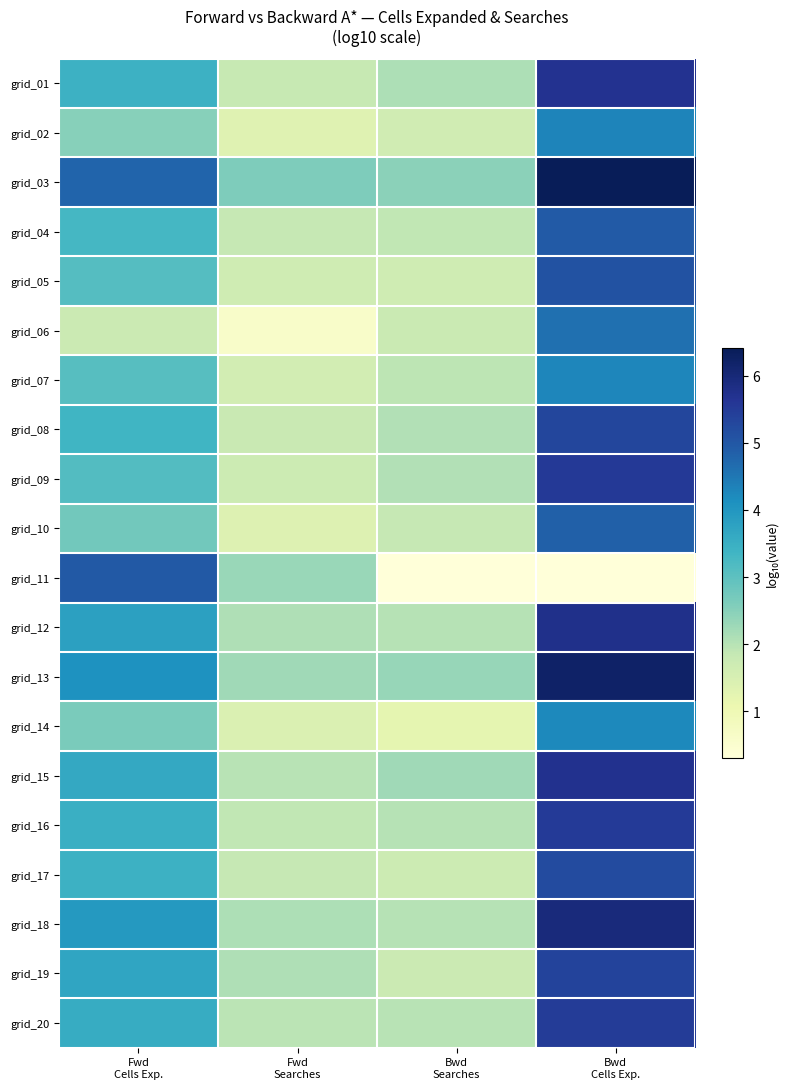

How many categories are shown in the chart?

4